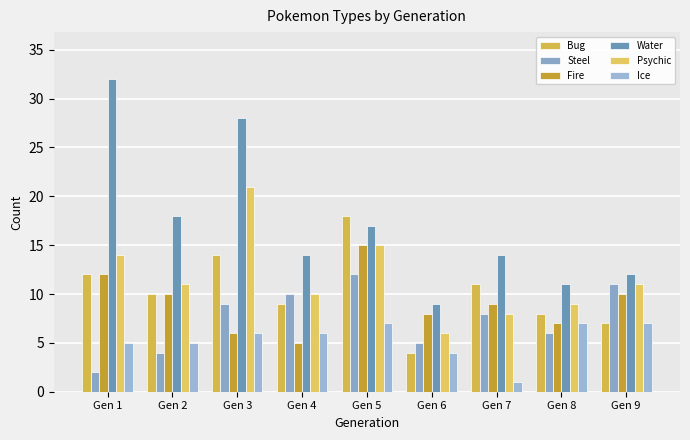

At how many categories does at least one series exceed 31?

1